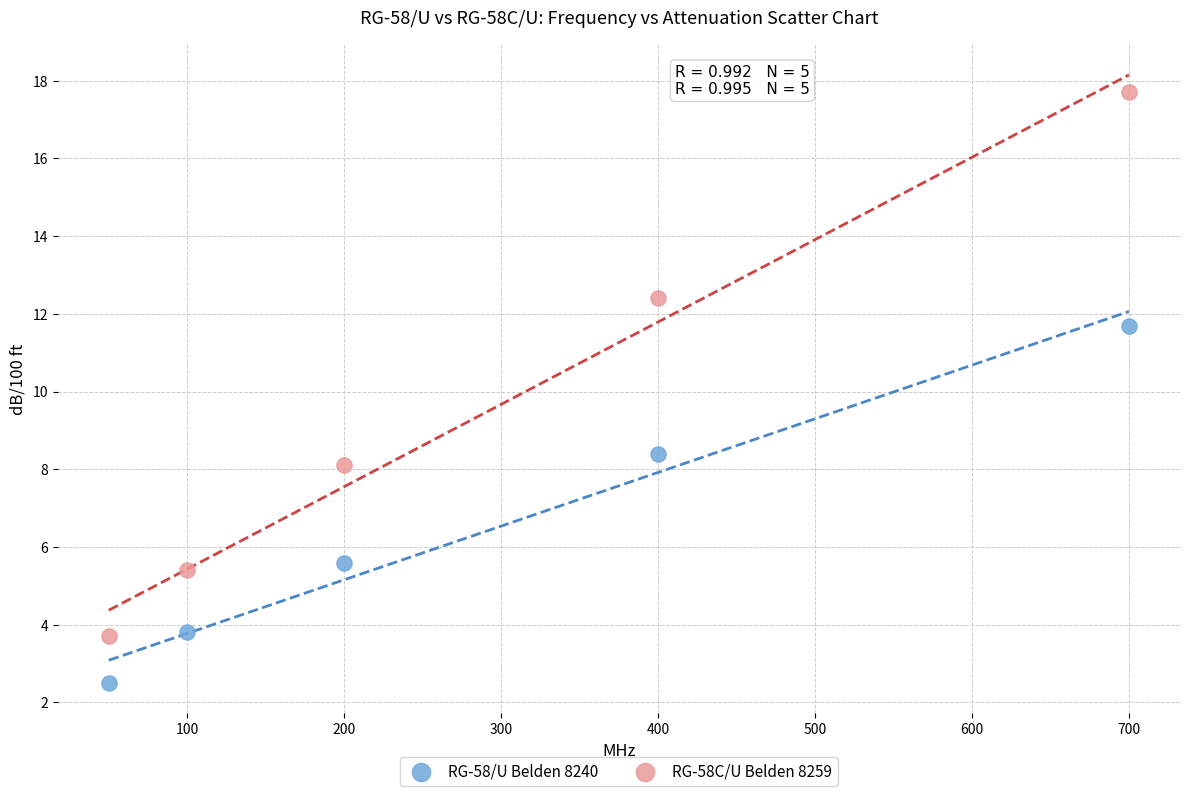

Which series has the largest Y range (max minus min)?

RG-58C/U Belden 8259